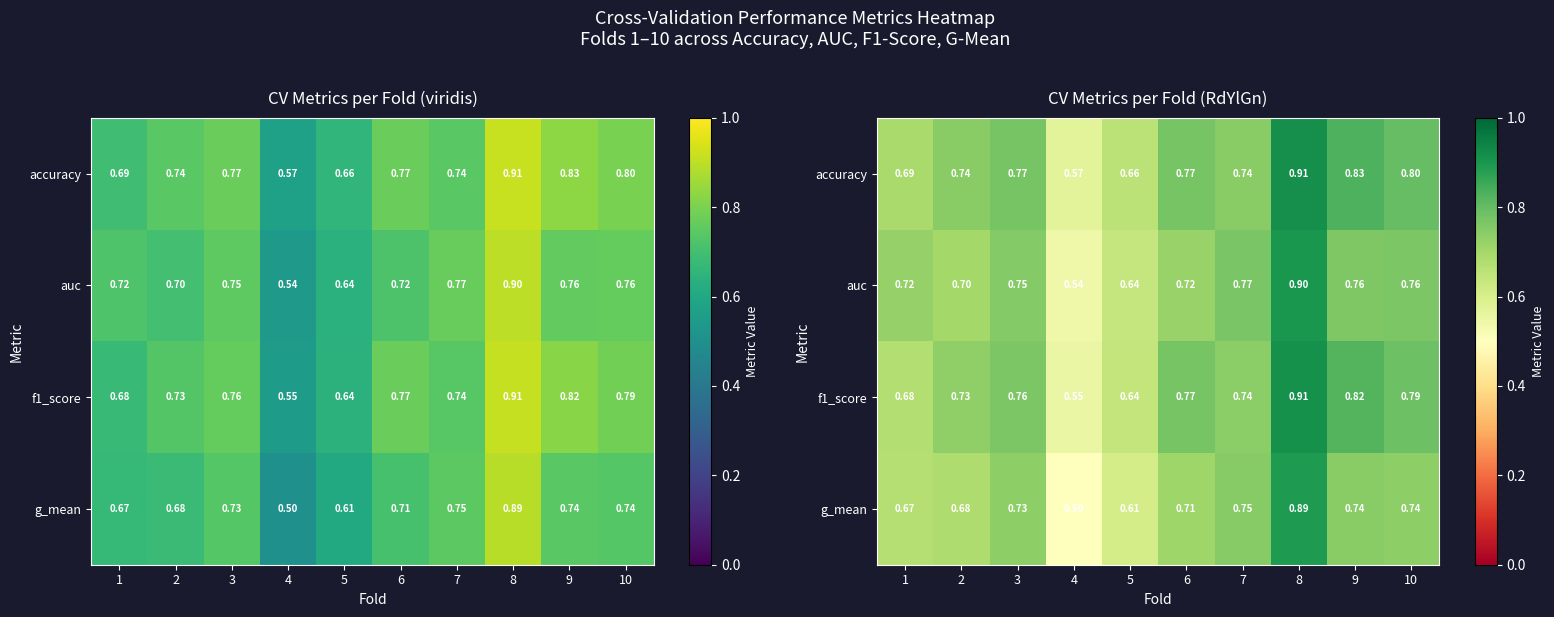

Rank the series by their average value, from highest to lowest.

accuracy, f1_score, auc, g_mean